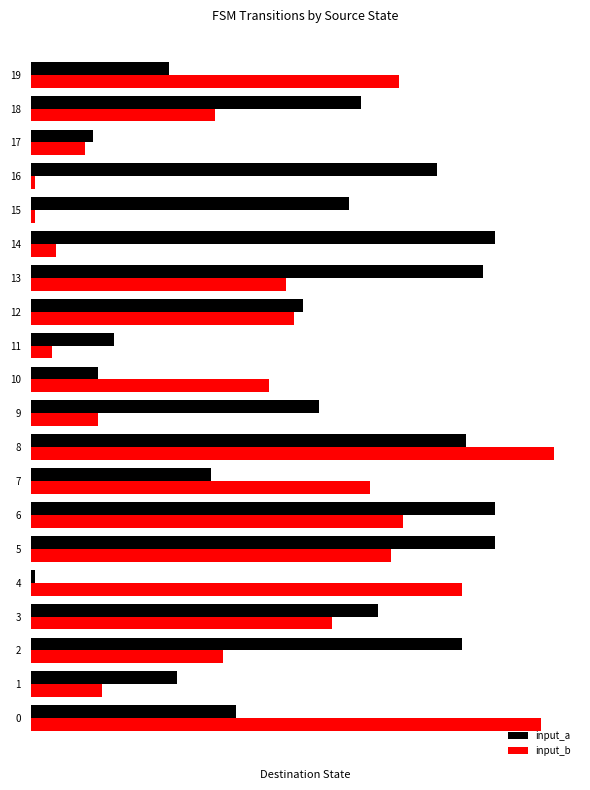

At how many categories does at least one series exceed 62?

16